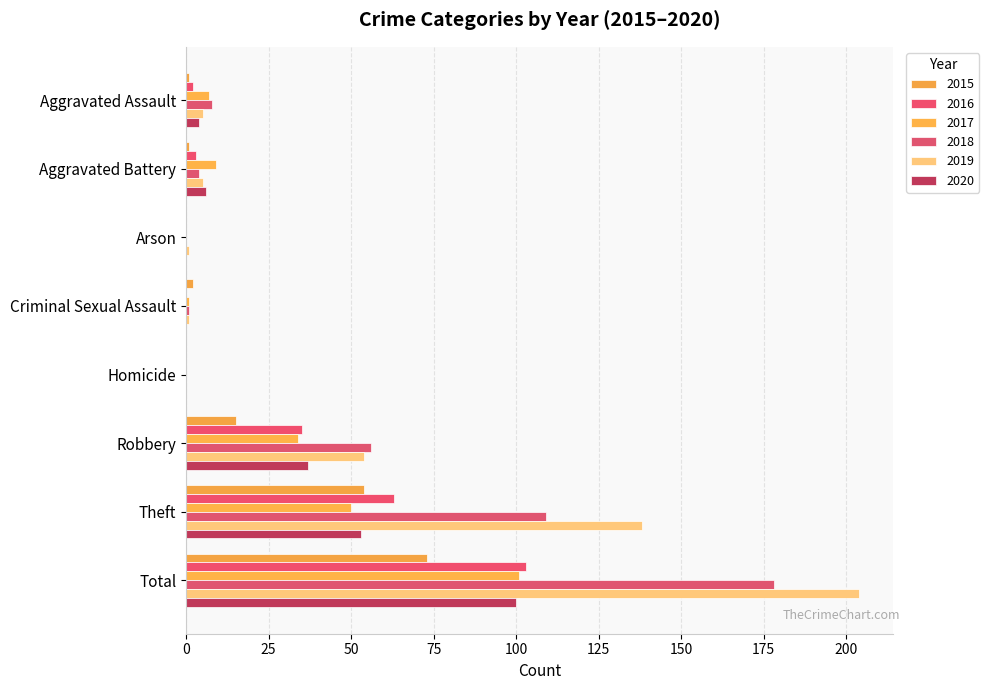

List the series in order of their peak value, lowest first.

2015, 2020, 2017, 2016, 2018, 2019